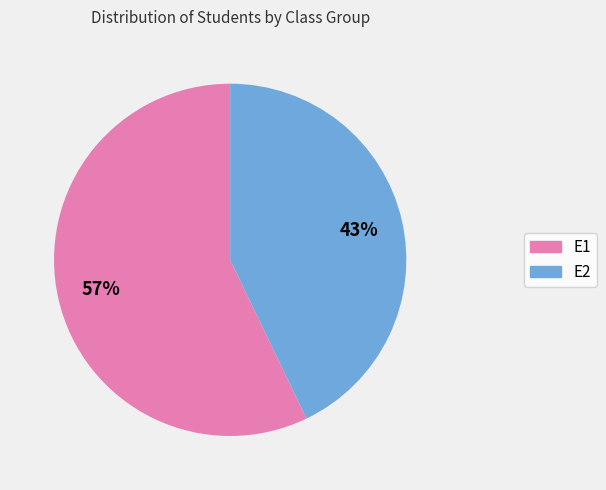

Approximately how many times larger is the value at E1 compared to E2?

1.3